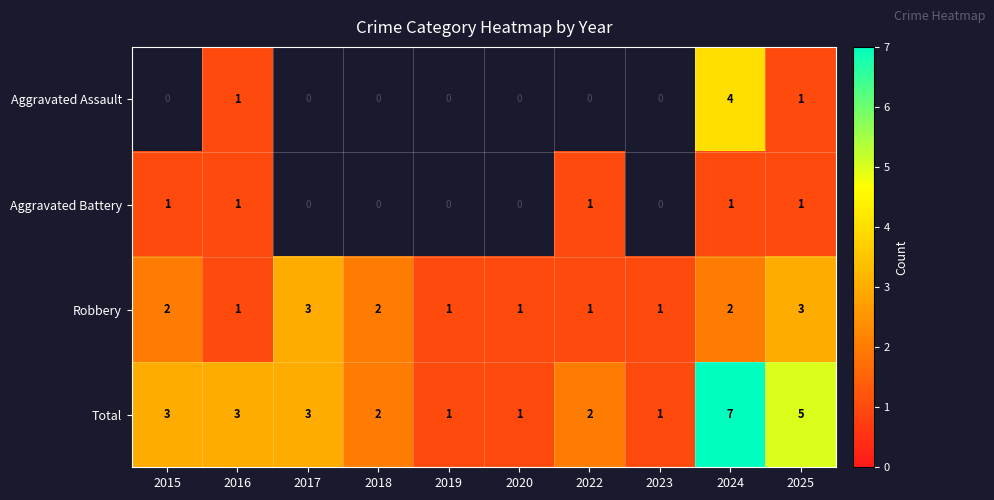

What is the spread (max minus min) of values at 2016?

2